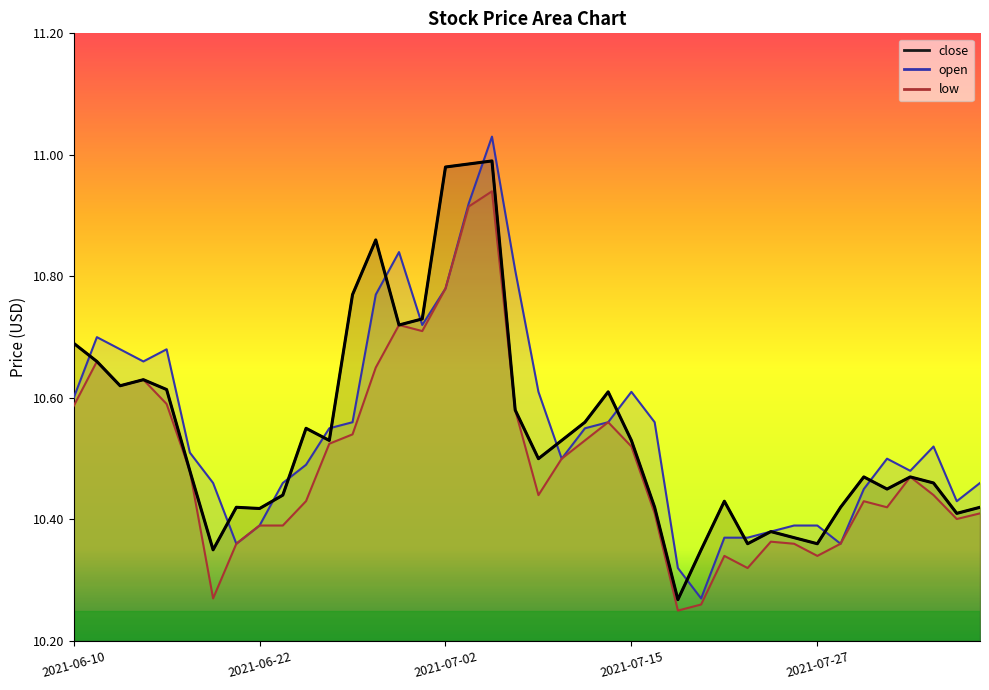

At how many categories does at least one series exceed 10?

40